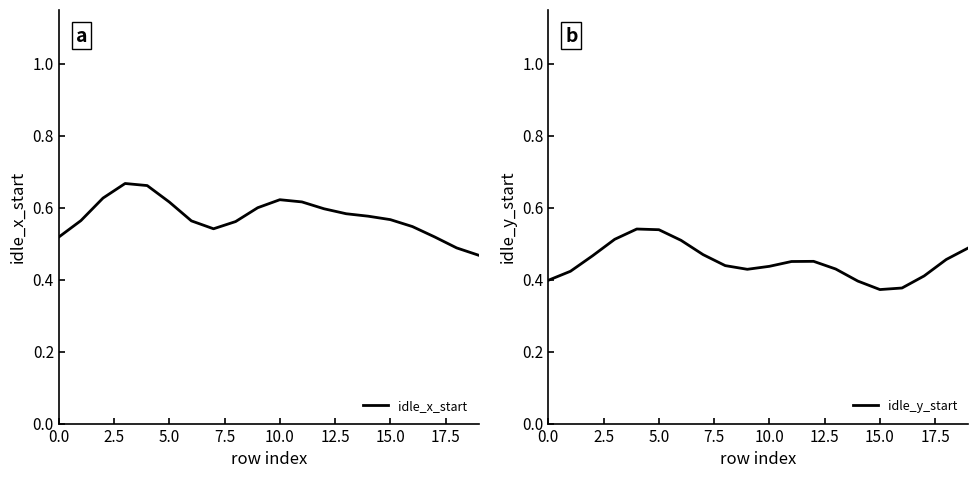

Reading left to right, transcribe all the data shown in this chart.

idle_x_start: 0.5	0.6	0.6	0.7	0.7	0.6	0.6	0.5	0.6	0.6	0.6	0.6	0.6	0.6	0.6	0.6	0.5	0.5	0.5	0.5
idle_y_start: 0.4	0.4	0.5	0.5	0.5	0.5	0.5	0.5	0.4	0.4	0.4	0.5	0.5	0.4	0.4	0.4	0.4	0.4	0.5	0.5